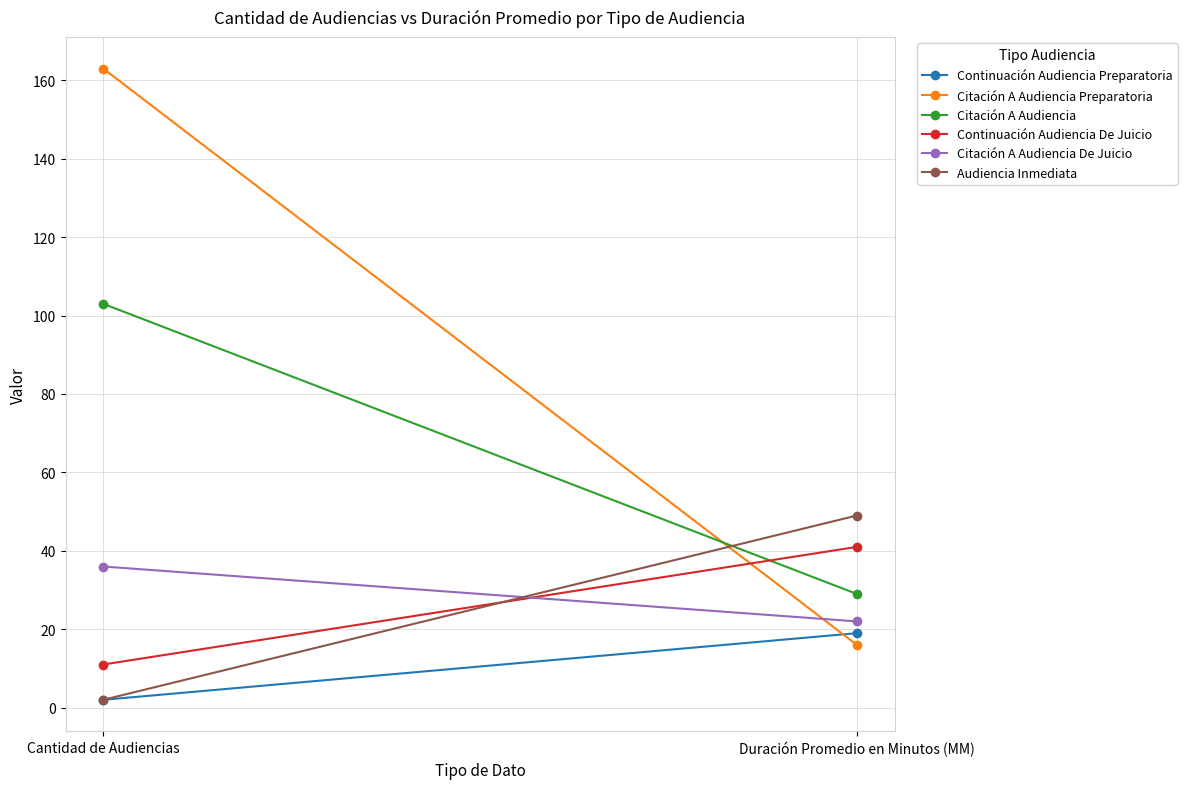

What are all the series names shown in the legend?

Continuación Audiencia Preparatoria, Citación A Audiencia Preparatoria, Citación A Audiencia, Continuación Audiencia De Juicio, Citación A Audiencia De Juicio, Audiencia Inmediata